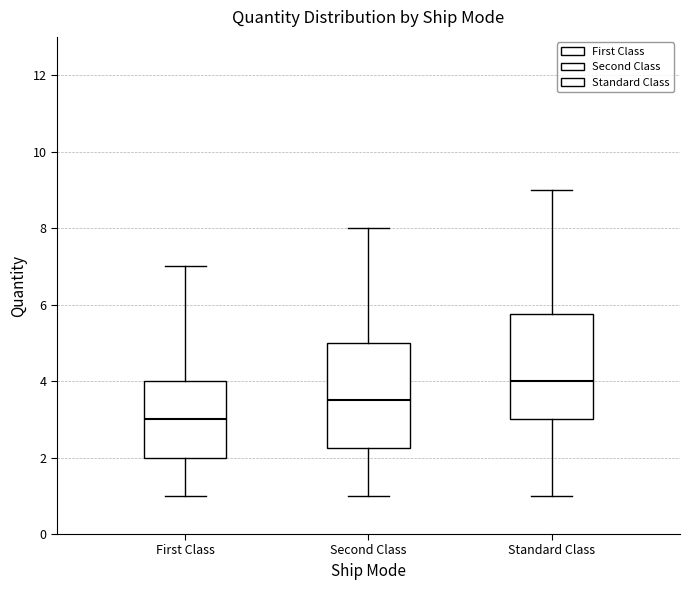

Reading left to right, transcribe this box plot: for each box, give where its median line is, the range the box spans, and where its two whiskers end, as read against the y-axis. The values are not printed on the chart, so give them approximately, as read against the axis.

First Class: median 3.0, box 2.0 to 4.0, whiskers 1.0 to 7.0
Second Class: median 3.6, box 2.2 to 5.0, whiskers 1.0 to 8.0
Standard Class: median 4.0, box 3.0 to 5.8, whiskers 1.0 to 9.0